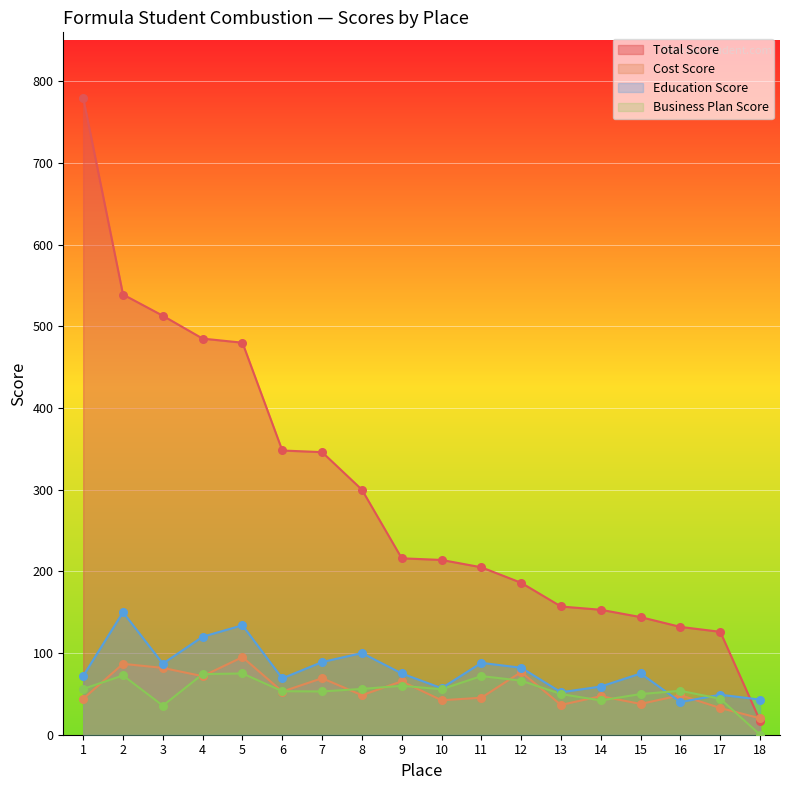

Which series reaches the maximum Y coordinate?

total